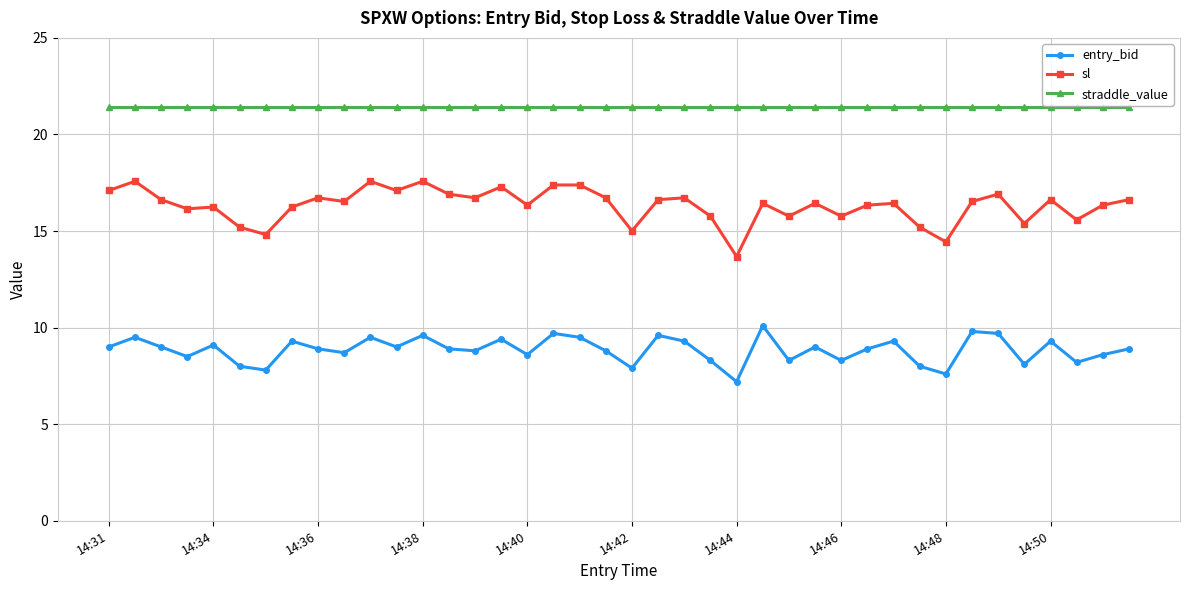

What is the sum of all entry_bid values?

354.0